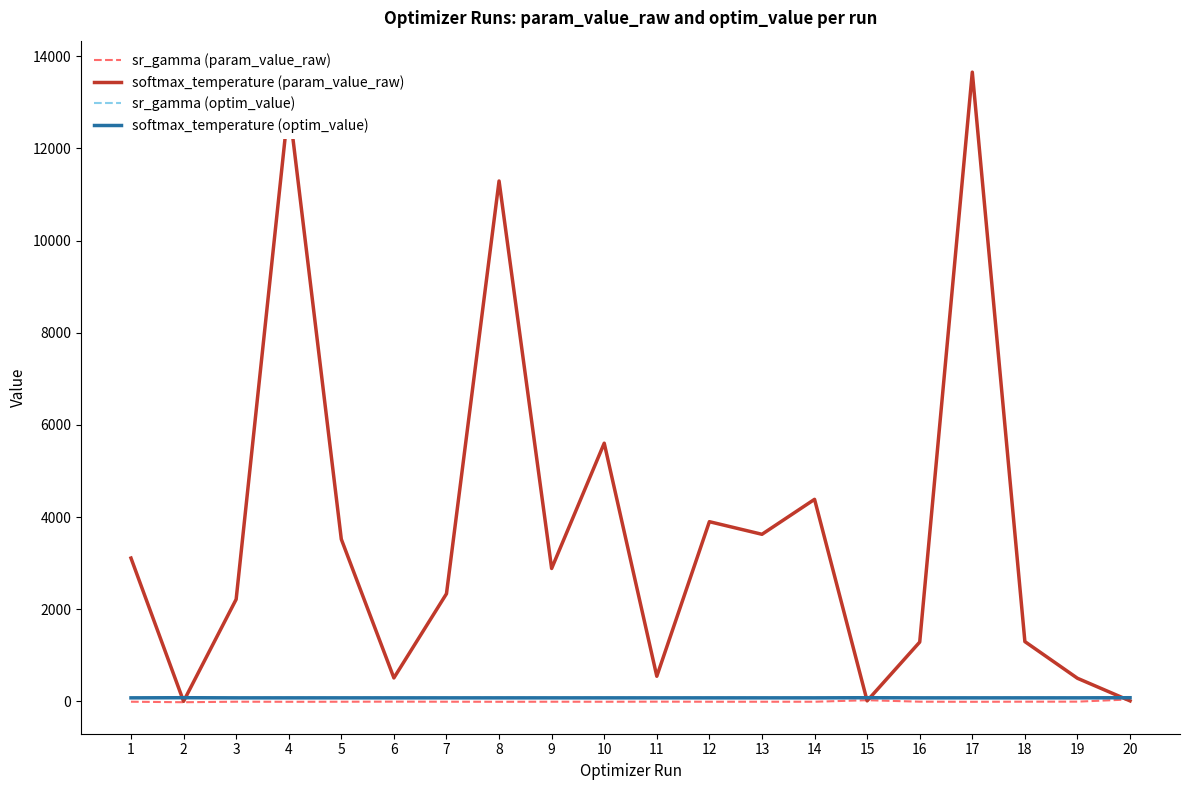

At which label does sr_gamma (param_value_raw) first exceed -7?

6